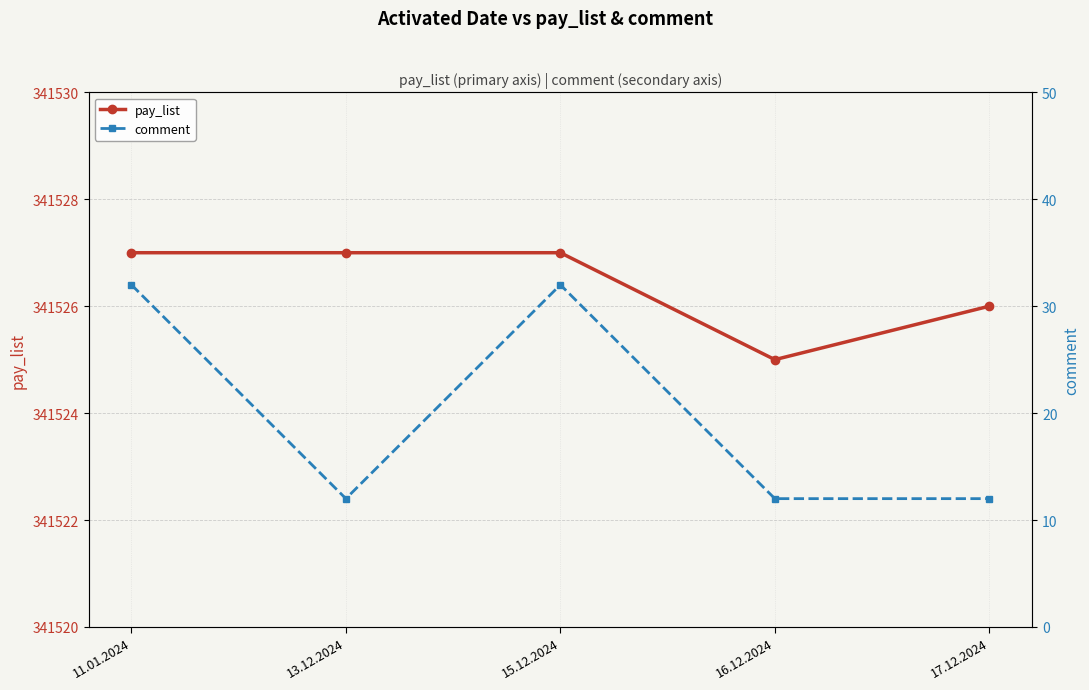

True or false: comment and pay_list intersect in this chart.

False